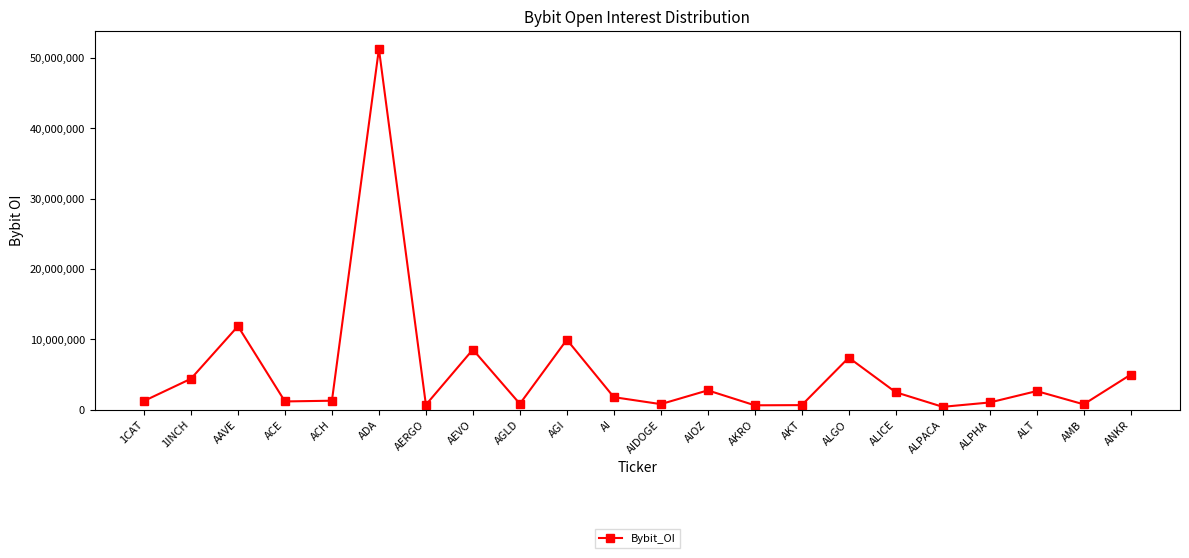

True or false: there are more than 0 points higher than both neighbors.

True